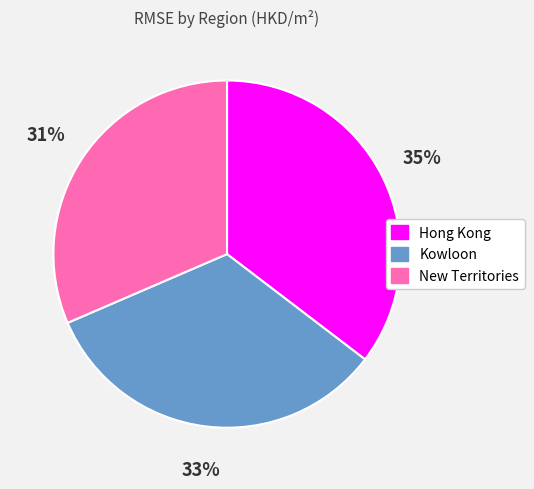

Does Kowloon represent more than half of the total?

No